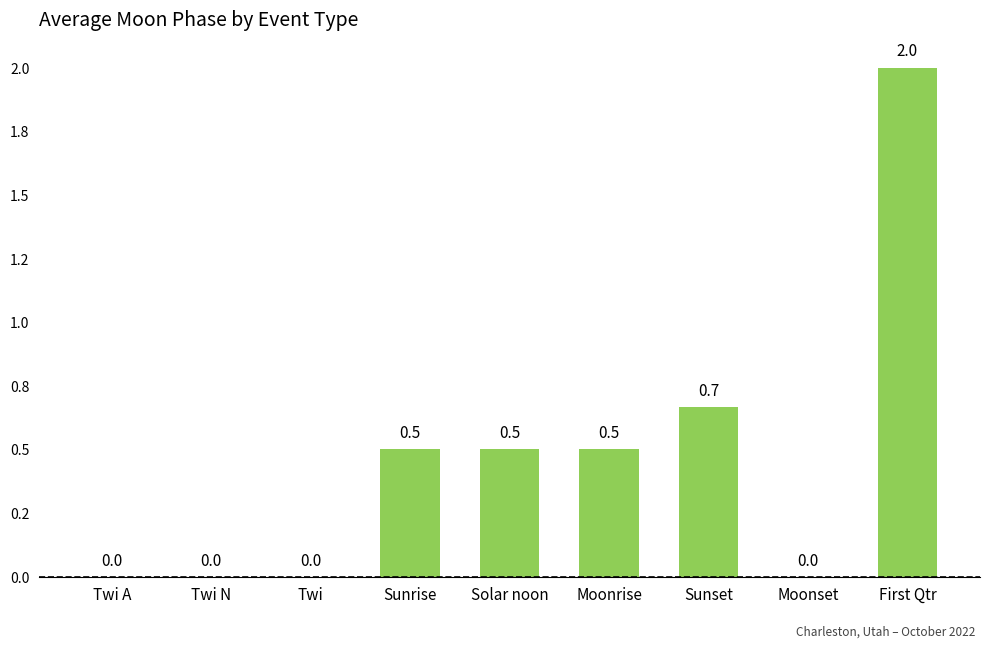

What is the difference between the values at Twi and Moonrise?

0.5